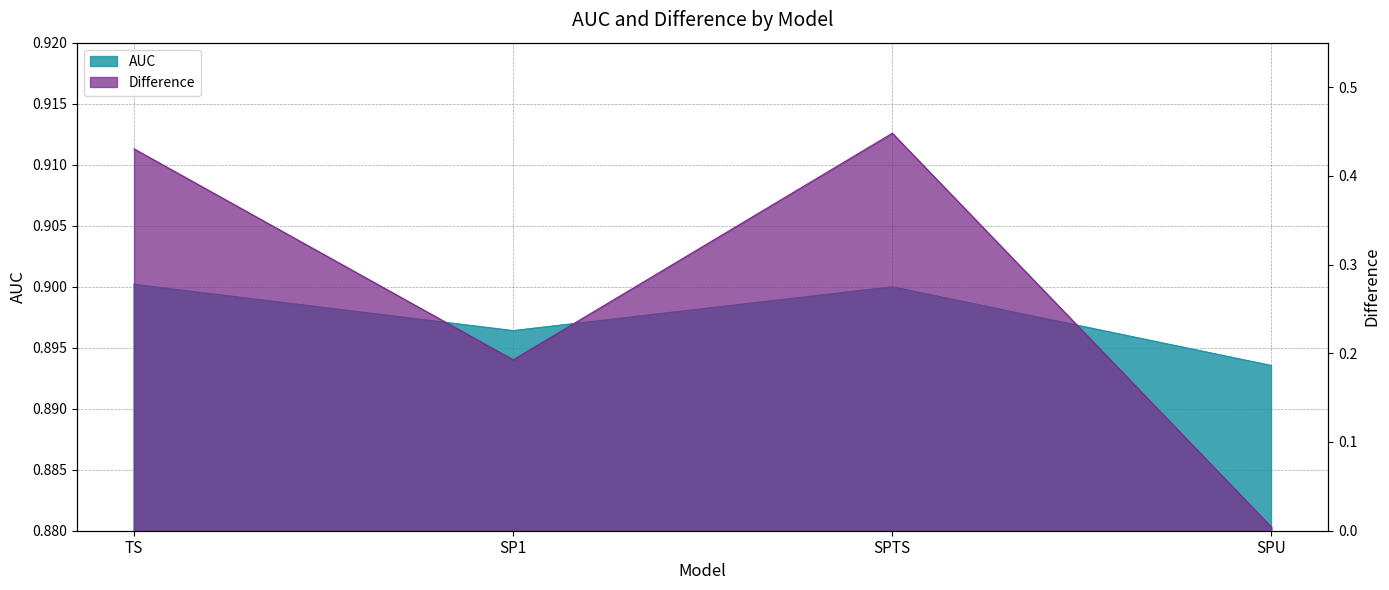

How many categories are shown in the chart?

4